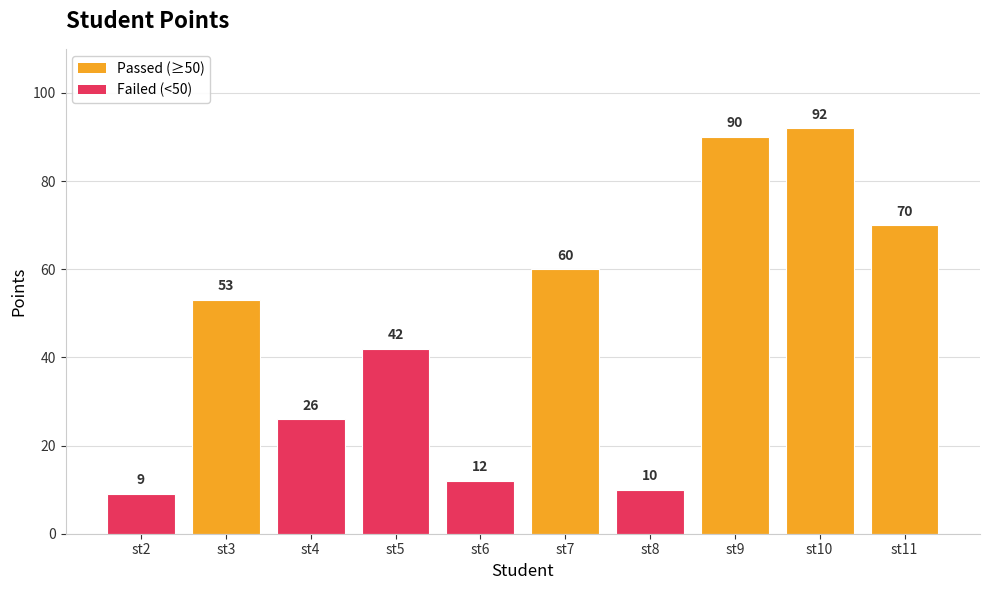

Reading right to left, what are all the values shown in this chart?

70	92	90	10	60	12	42	26	53	9